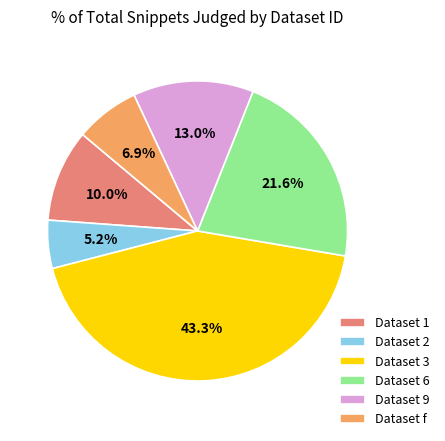

Which slice is the smallest?

Dataset 2